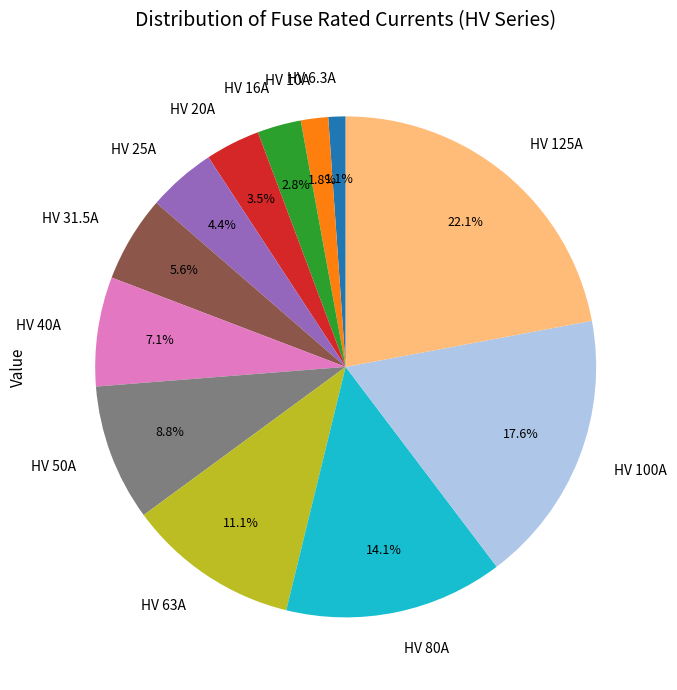

How many slices are in this pie chart?

12